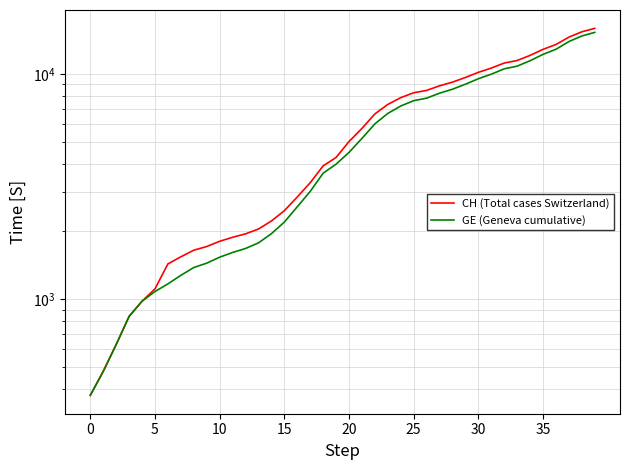

Does the chart display data point markers on the line(s)?

No